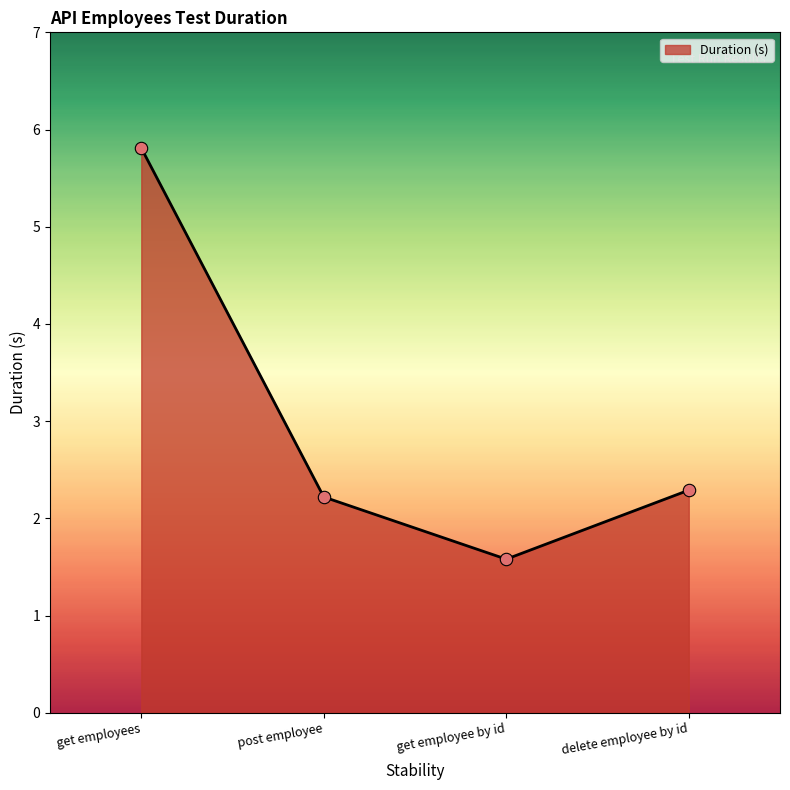

Between get employee by id and get employees, which is larger?

get employees